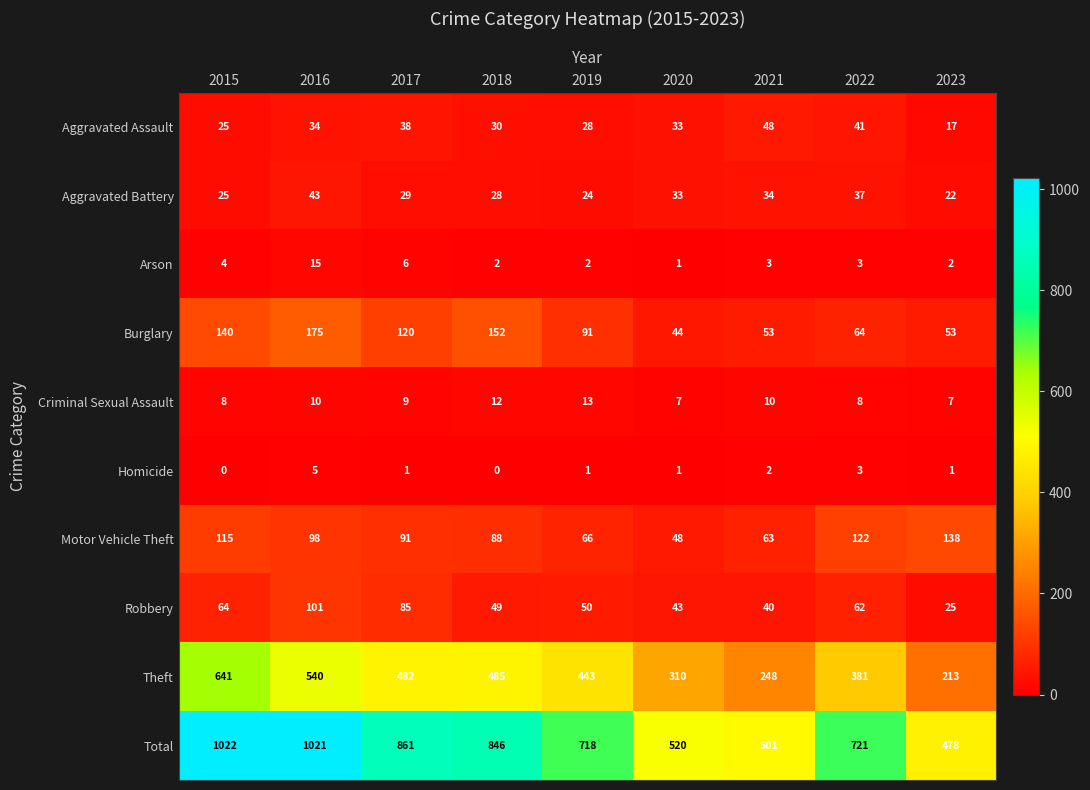

What is the spread (max minus min) of values at 2016?

1016